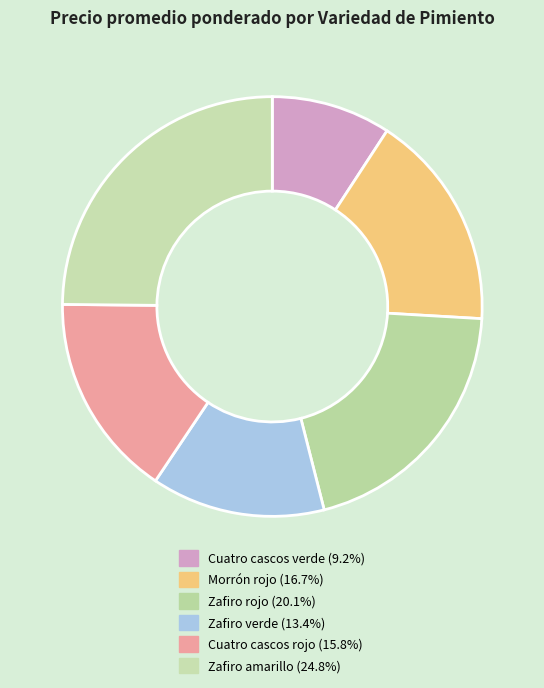

To the nearest percent, what is the difference between the Zafiro verde and Zafiro rojo slice percentages?

7%